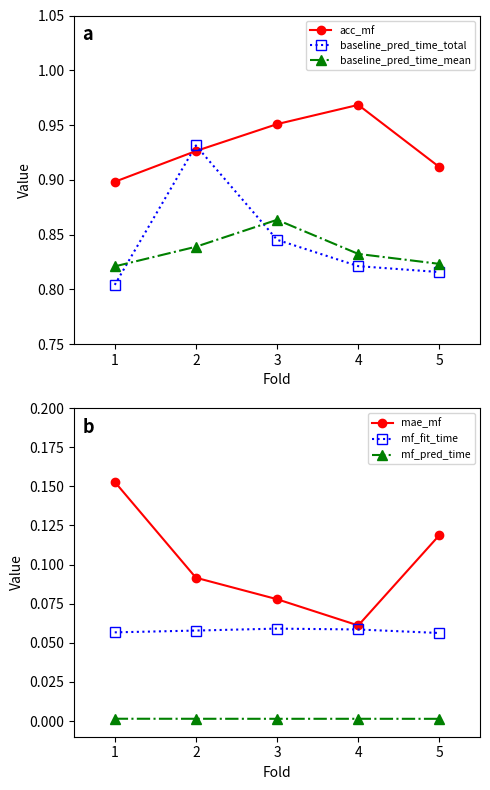

Reading left to right, extract all data points from this chart.

acc_mf: 0.9	0.9	1.0	1.0	0.9
baseline_pred_time_total: 0.8	0.9	0.8	0.8	0.8
baseline_pred_time_mean: 0.8	0.8	0.9	0.8	0.8
mae_mf: 0.2	0.1	0.1	0.1	0.1
mf_fit_time: 0.1	0.1	0.1	0.1	0.1
mf_pred_time: 0.0	0.0	0.0	0.0	0.0